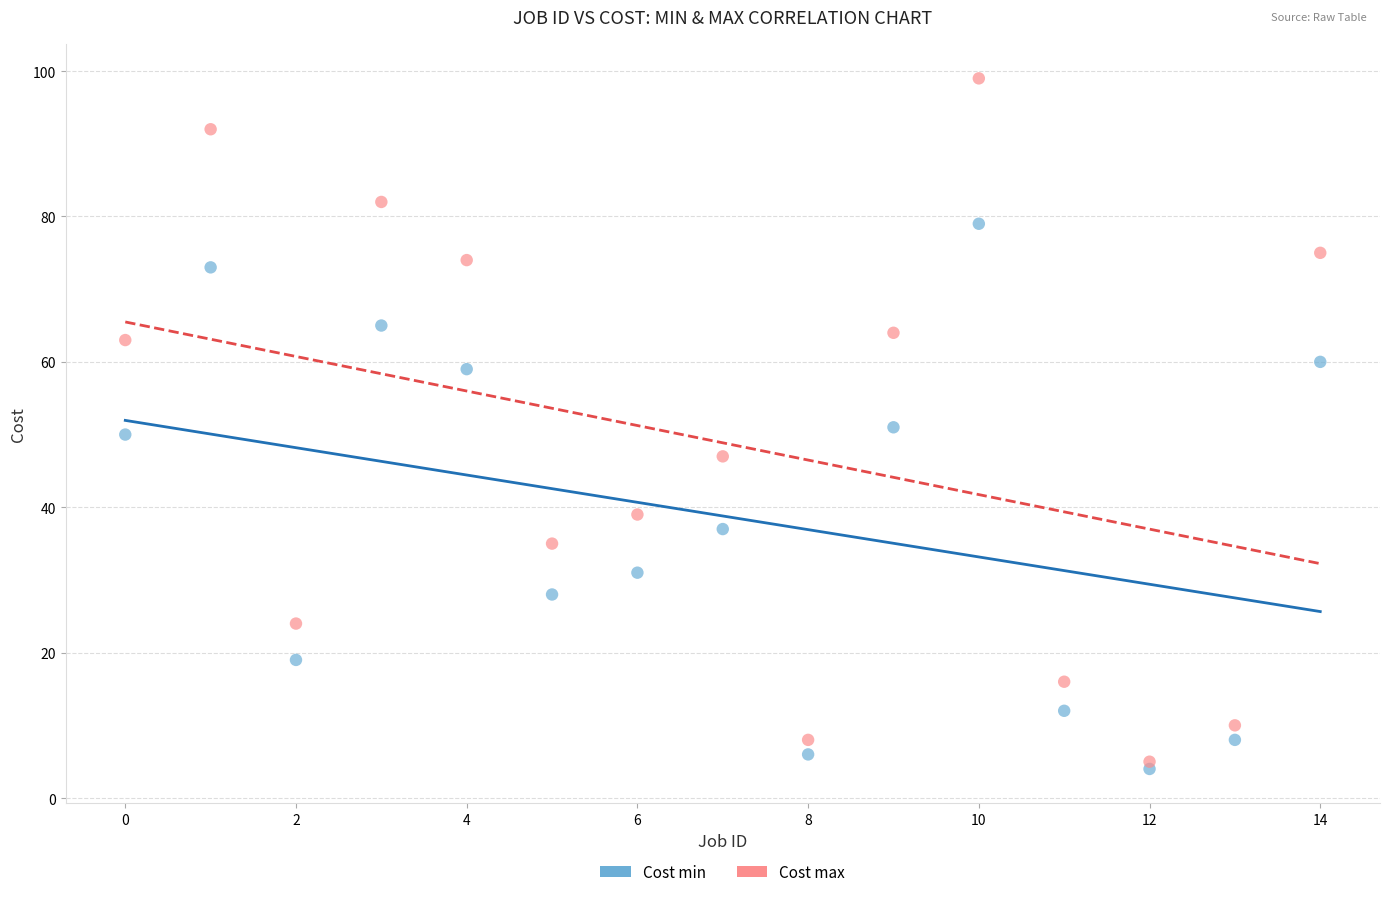

Which series contains the highest Y value?

Cost max